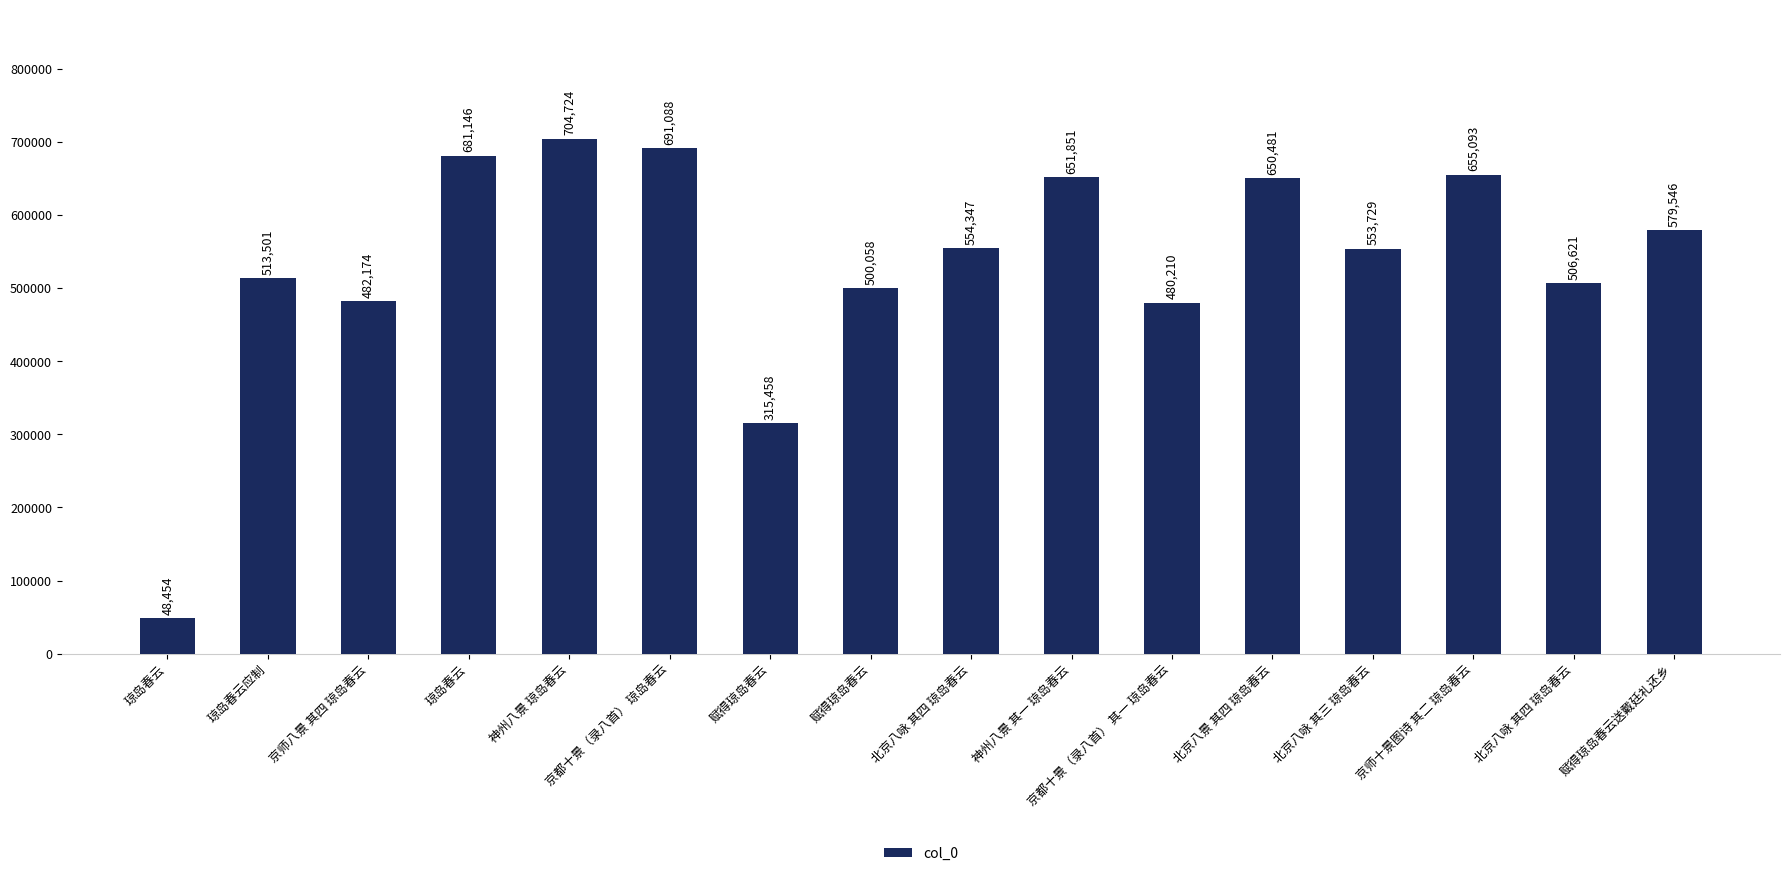

Are the bars grouped side by side (vs. stacked)?

No